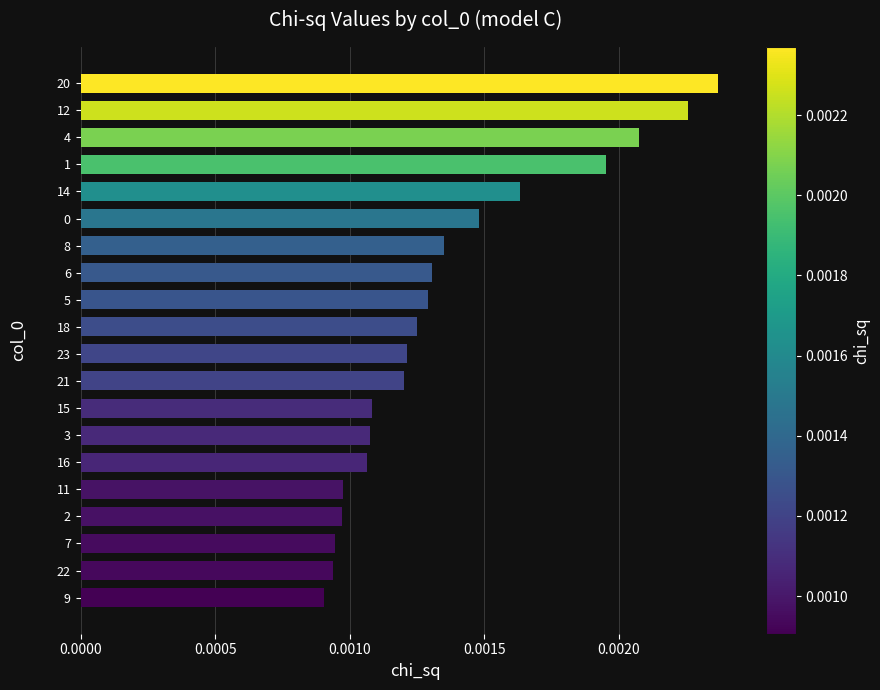

Which category has the highest value across all series?

20